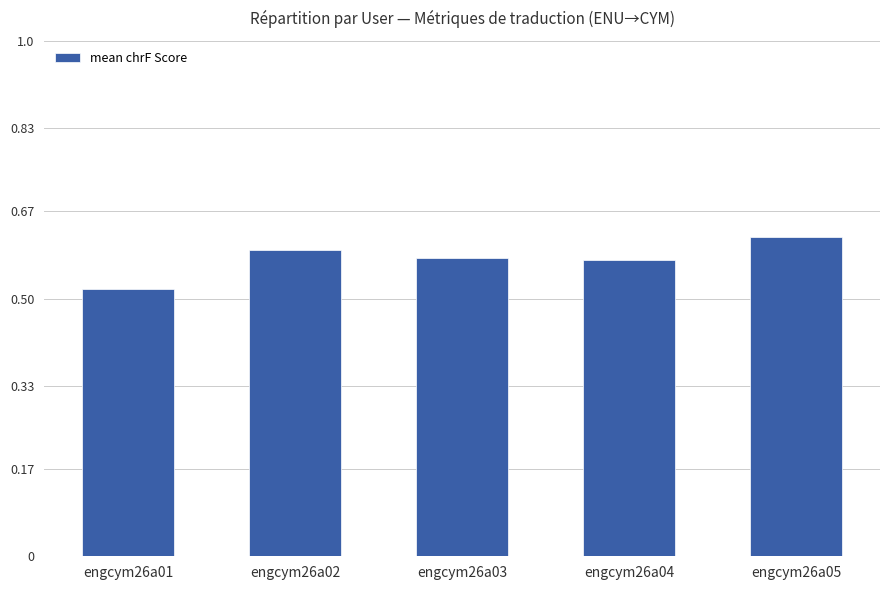

Where is the data nearest to the value 0?

engcym26a01